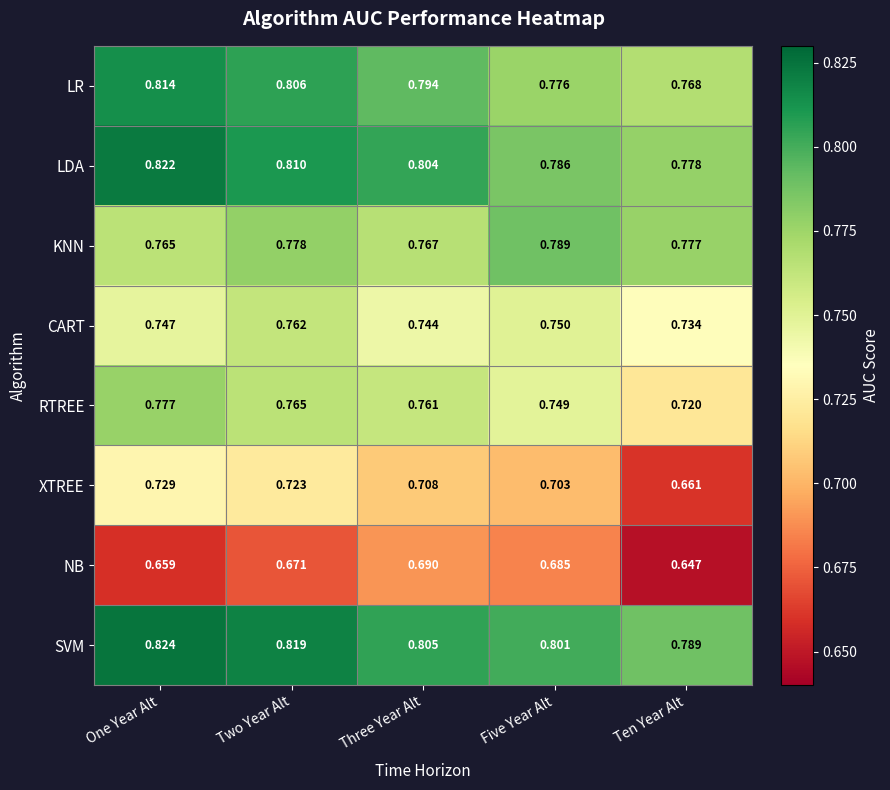

Where is LDA nearest to the value 0?

Ten Year Alt